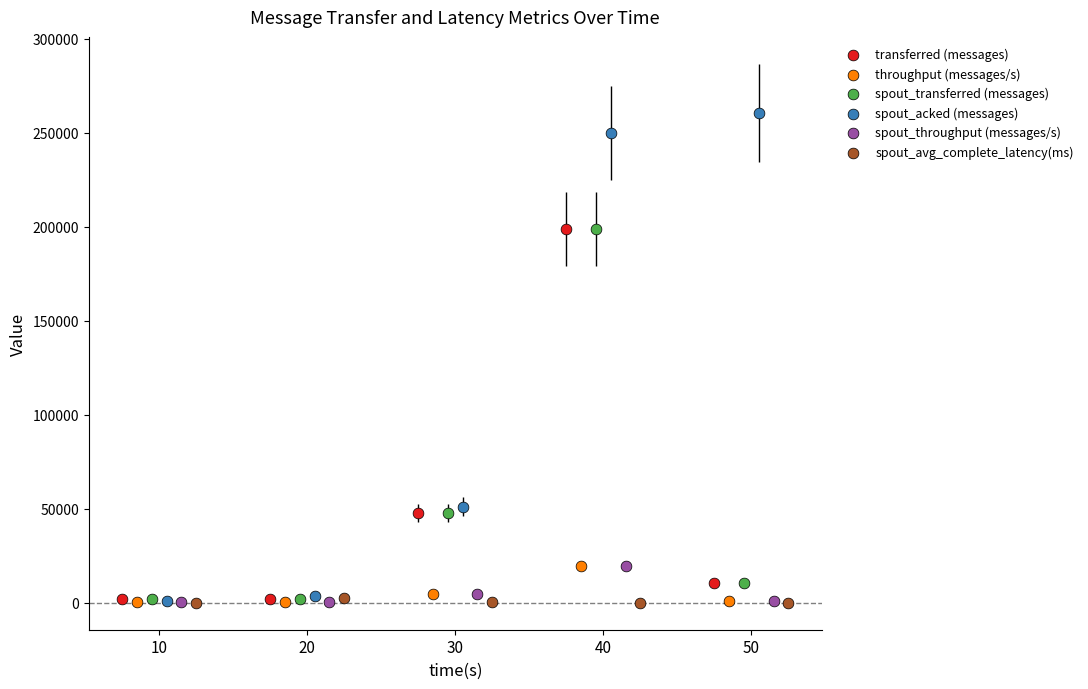

Which series has the widest spread of Y values?

spout_acked (messages)